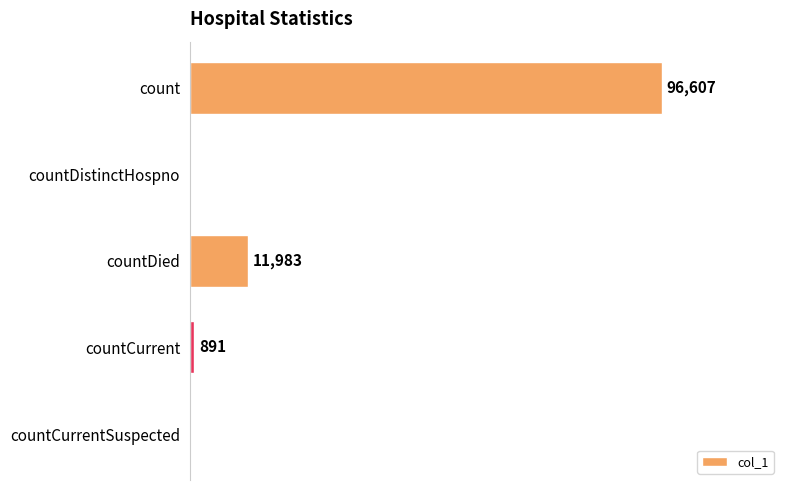

Where is the data nearest to the value 48303?

countDied